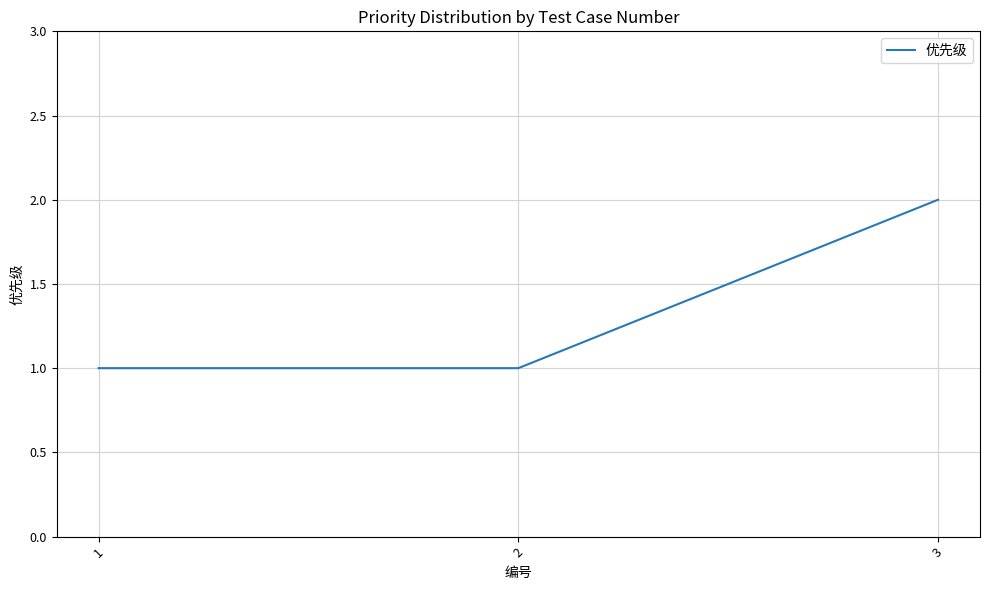

What is the ratio of the value at 3 to the value at 1?

2.0